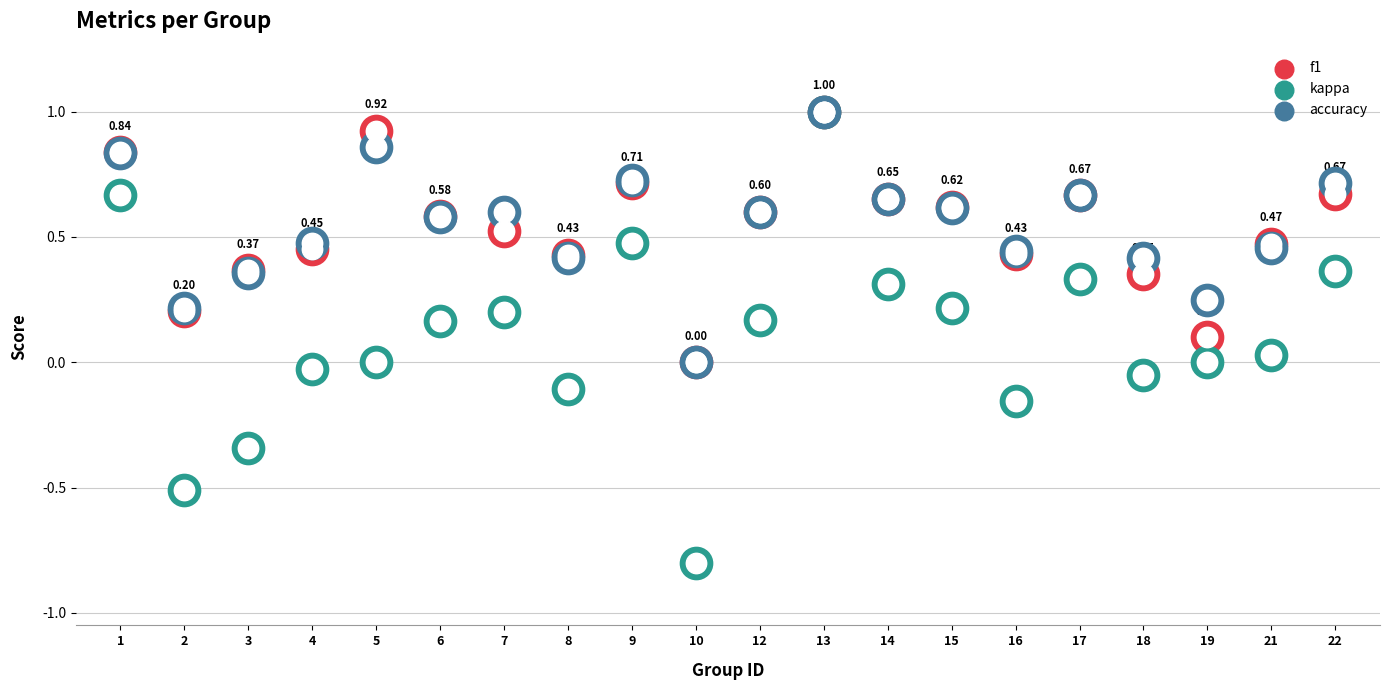

At how many categories does at least one series exceed 0?

19